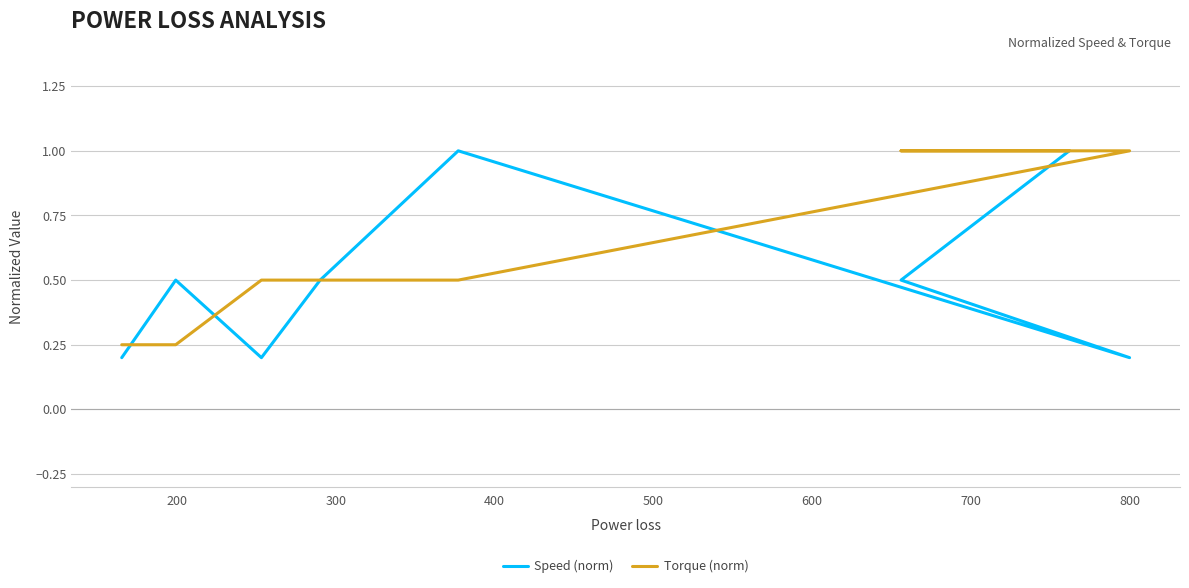

True or false: Torque (norm) has more than 2 points higher than both neighbors.

False